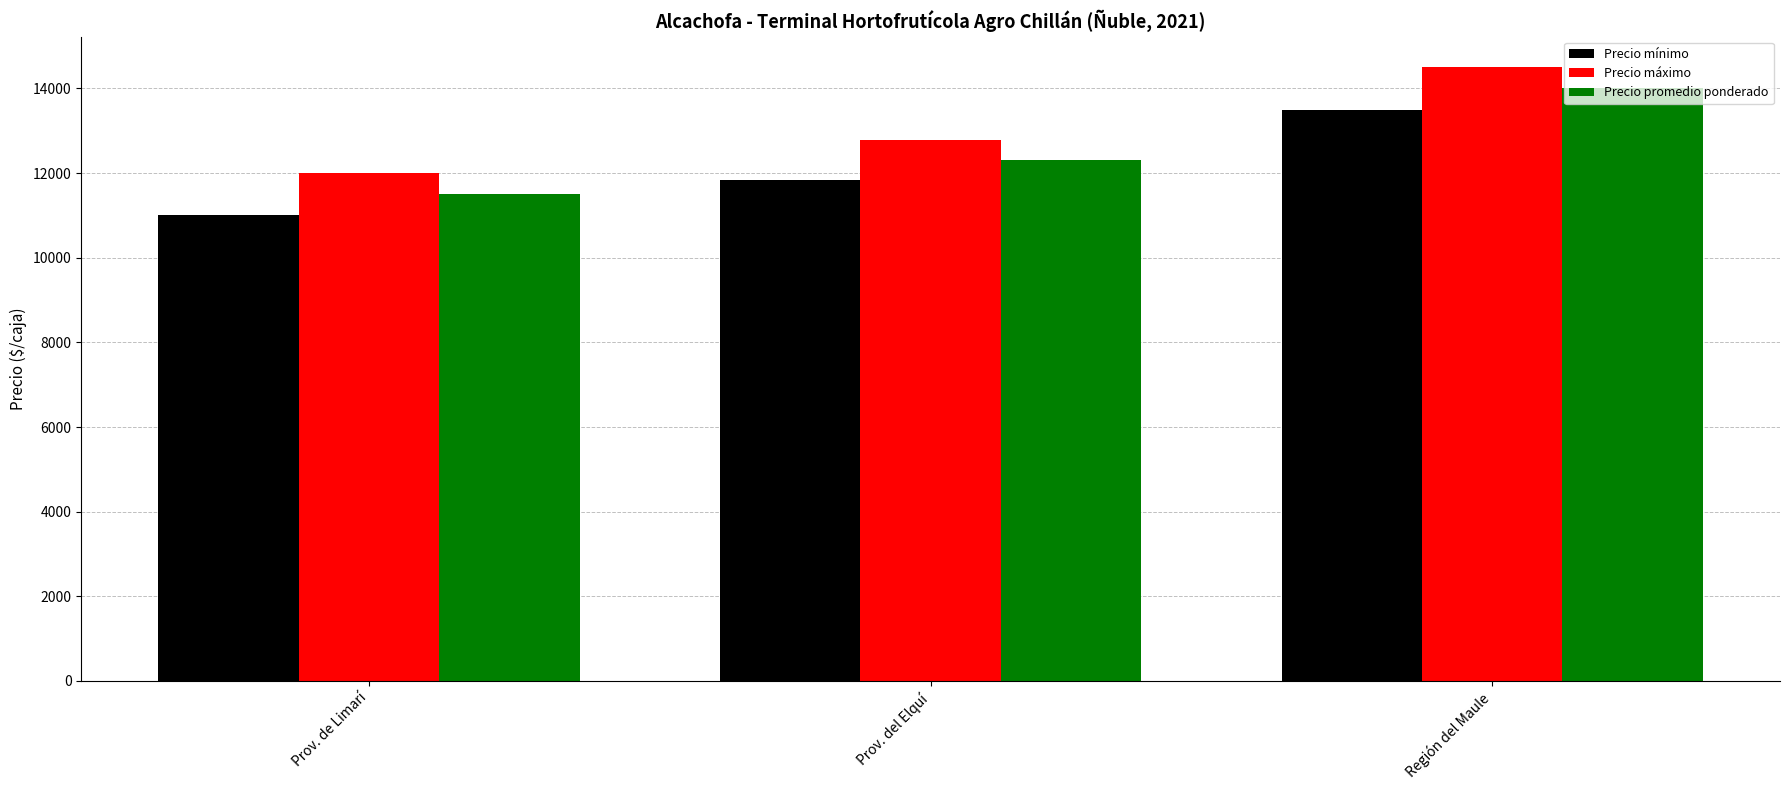

What is the difference between the maximum and minimum values in the Precio máximo series?

2500.0